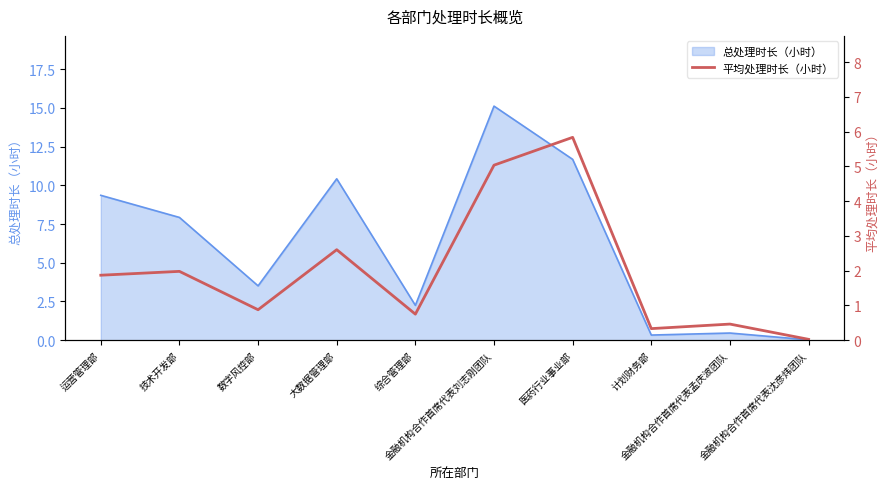

What is the highest value of the 总处理时长（小时） series?

15.1